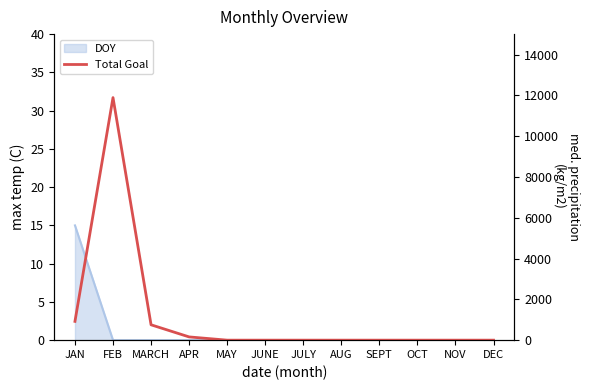

Reading right to left, what are all the values shown in this chart?

0	0	0	0	0	0	0	0	159	753	11888	921